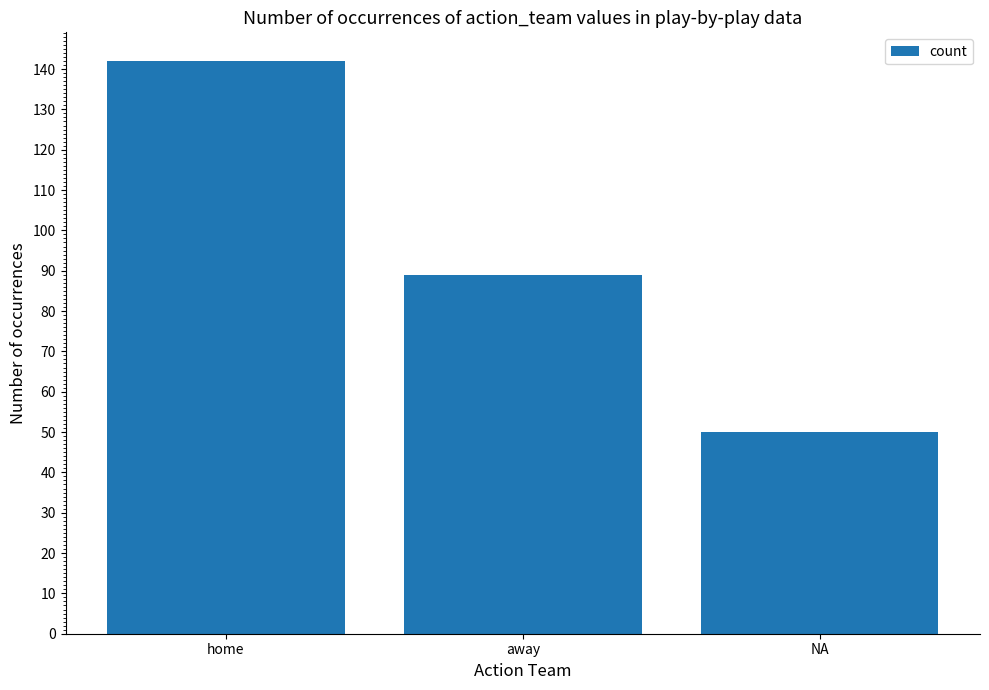

Does the chart contain stacked bars?

No